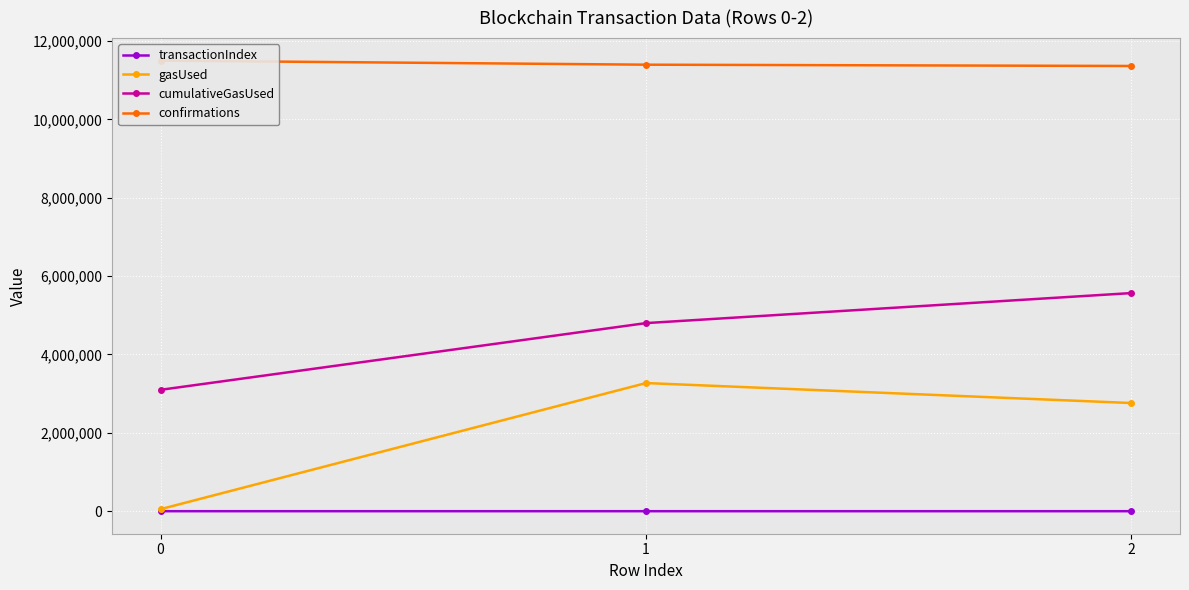

Reading left to right, what are all the values shown in this chart?

transactionIndex: 0=56	1=43	2=44
gasUsed: 0=52289	1=3269820	2=2759820
cumulativeGasUsed: 0=3097232	1=4799819	2=5566156
confirmations: 0=11497686	1=11393929	2=11360886